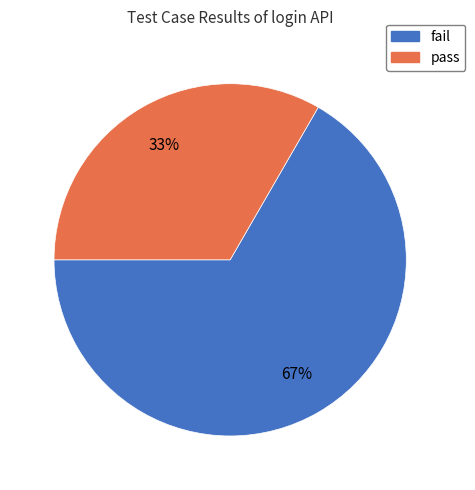

Do pass and fail together represent more than half of the pie?

Yes